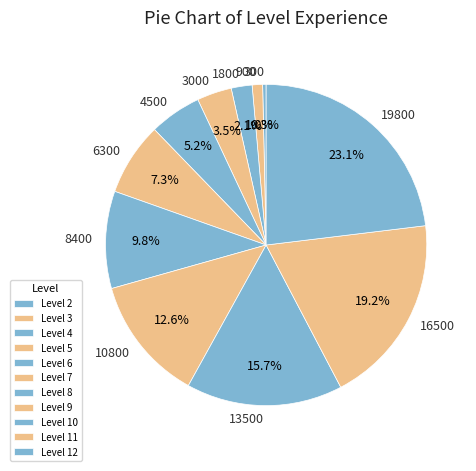

Combined, what portion of the pie is 8400 and 900?

10.8%